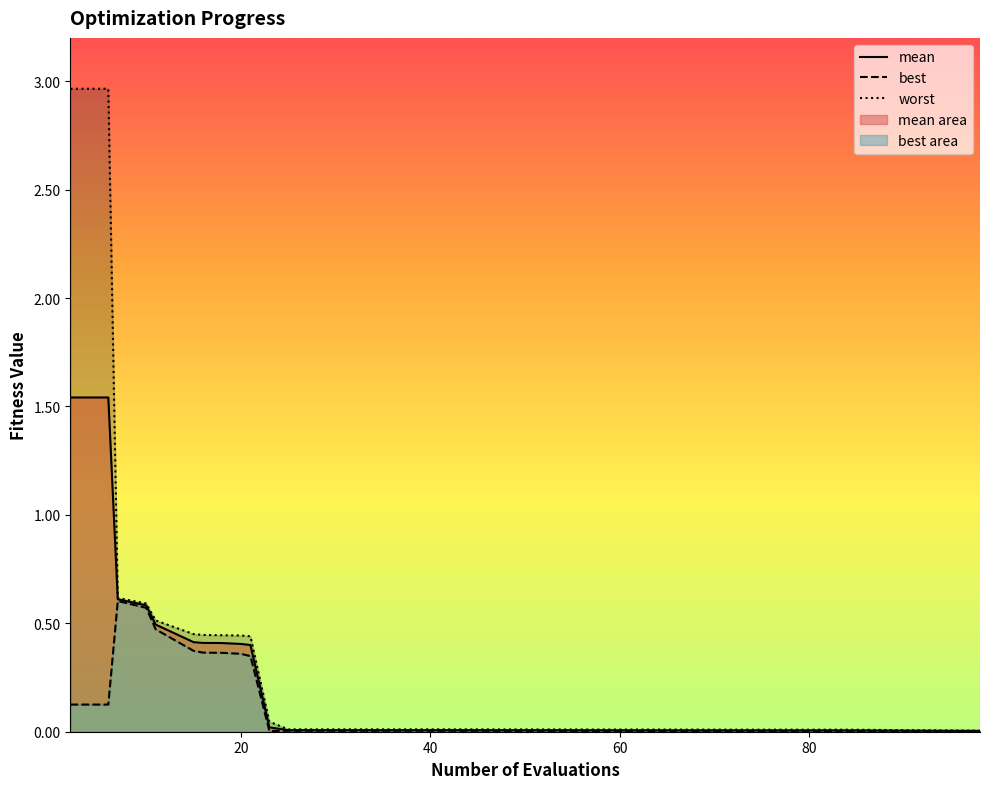

What is the average value of the mean series?

0.3